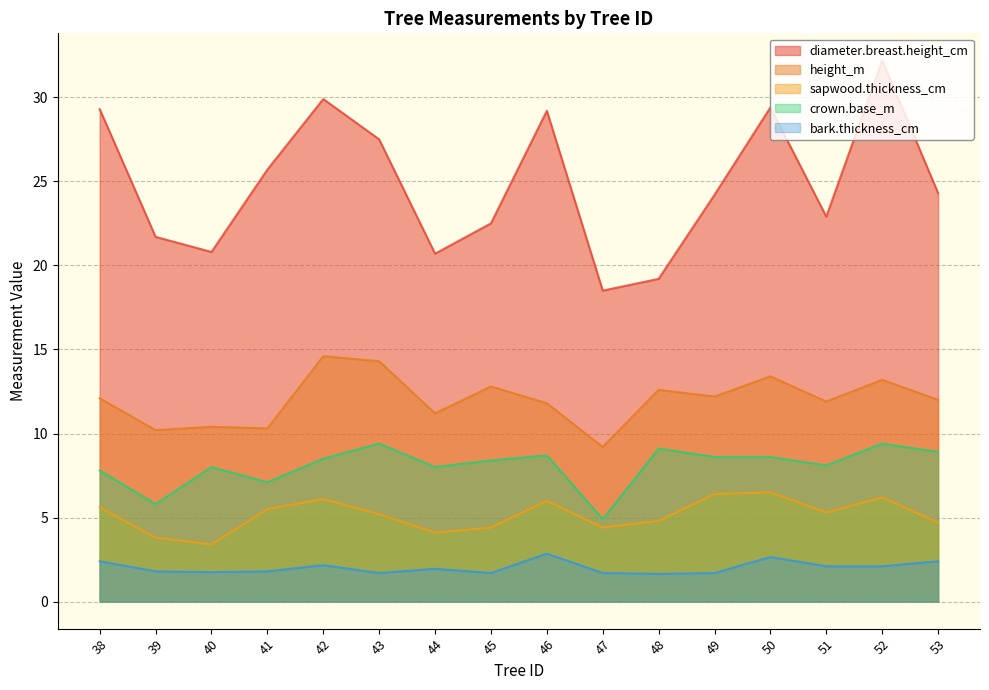

Which series changed the most between 43 and 53?

diameter.breast.height_cm